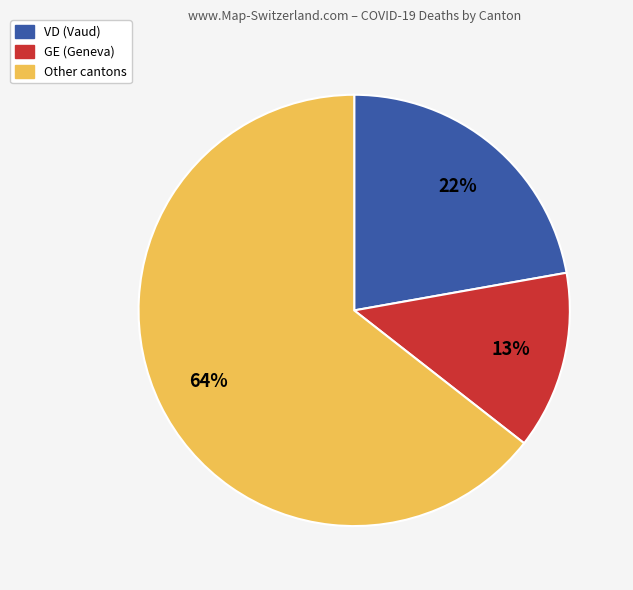

To the nearest percent, what is the average slice percentage?

33%